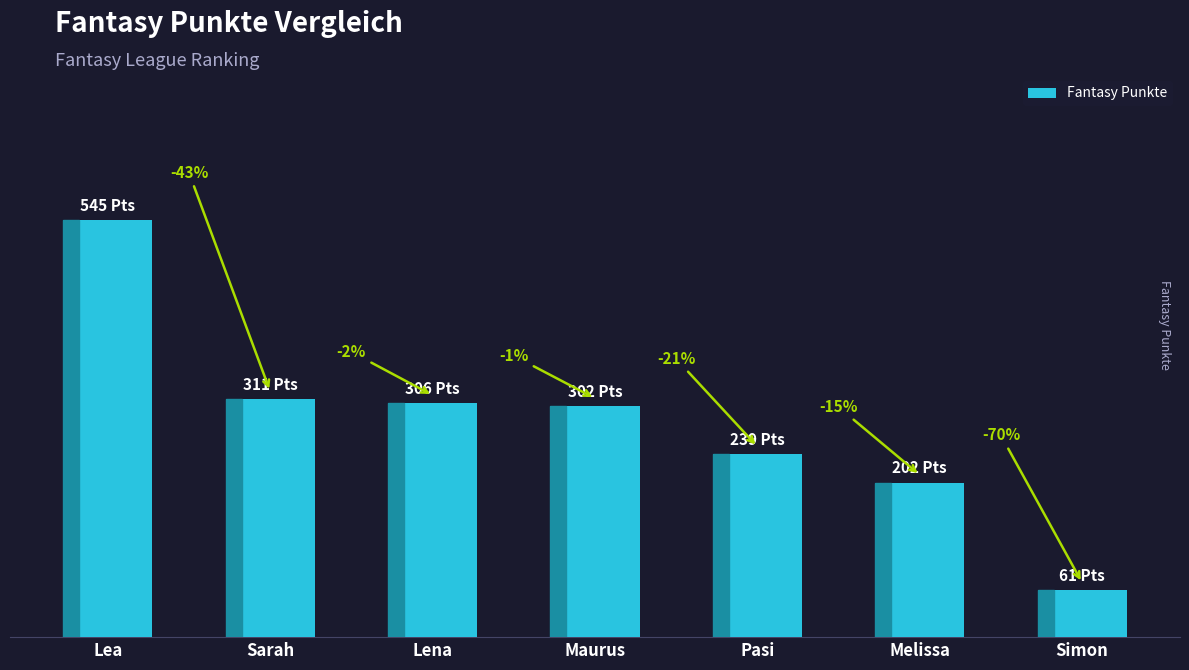

Rank the categories by value from highest to lowest.

Lea, Sarah, Lena, Maurus, Pasi, Melissa, Simon